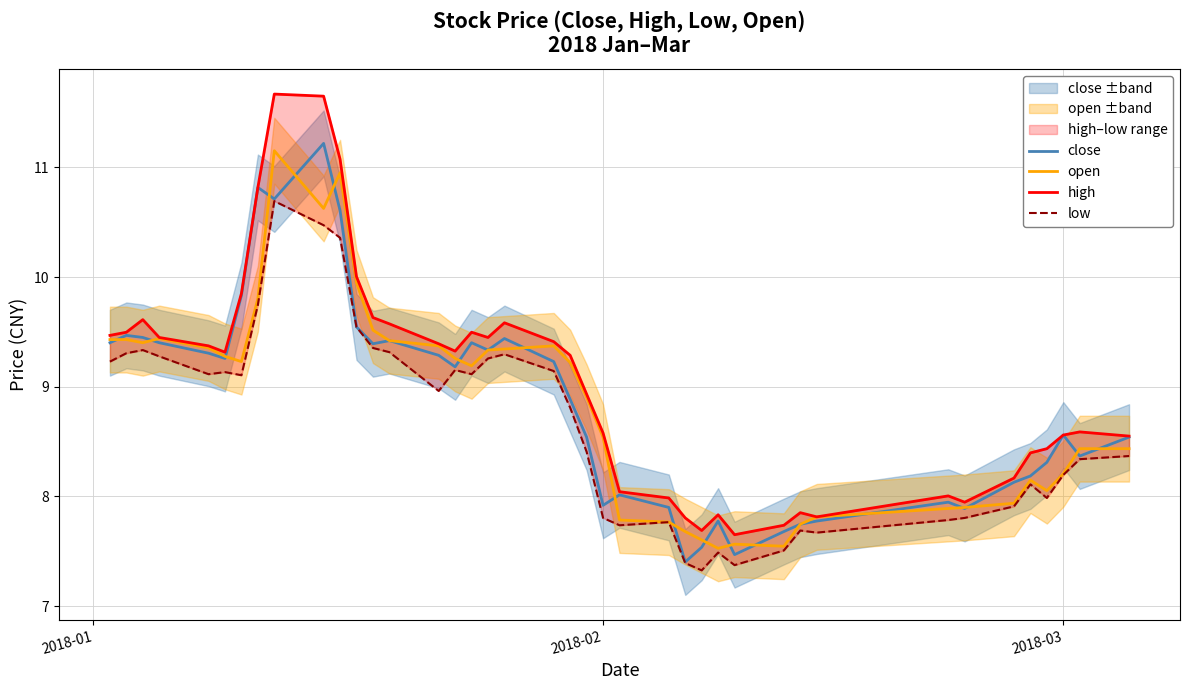

What is the minimum value for open?

7.5